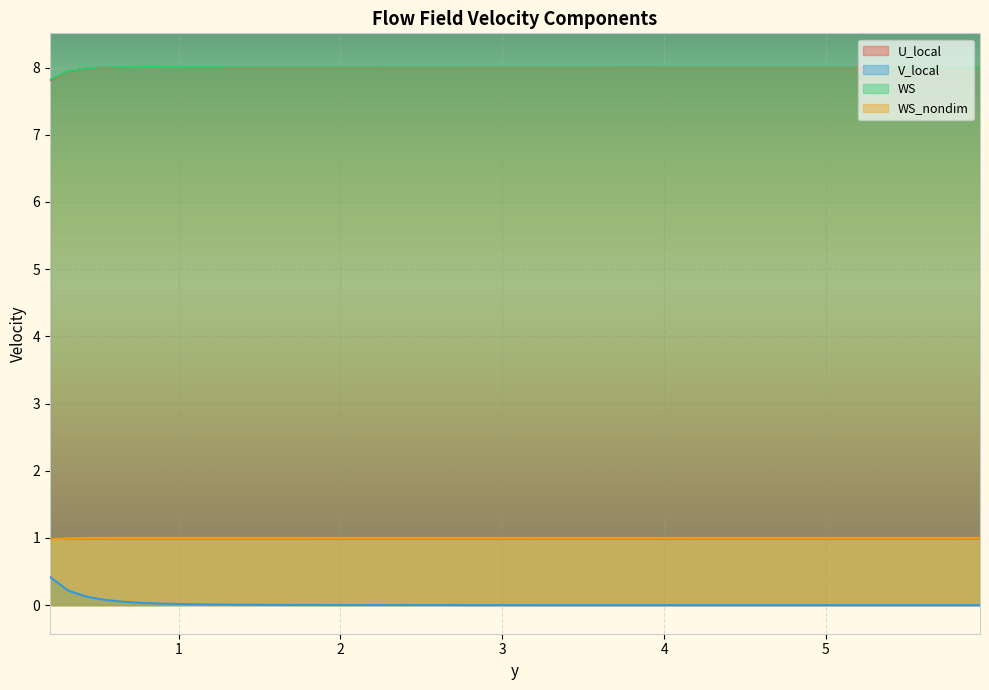

What is the sum of all WS_nondim values?

40.0